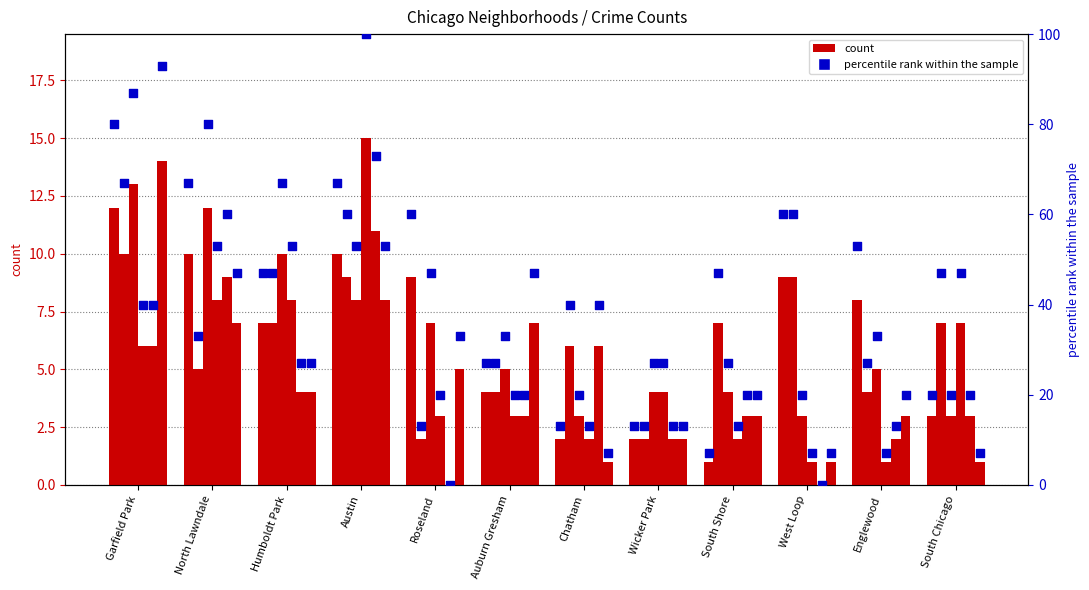

Is the value of August 2020 at North Lawndale greater than the value of August 2021 at Chatham?

Yes